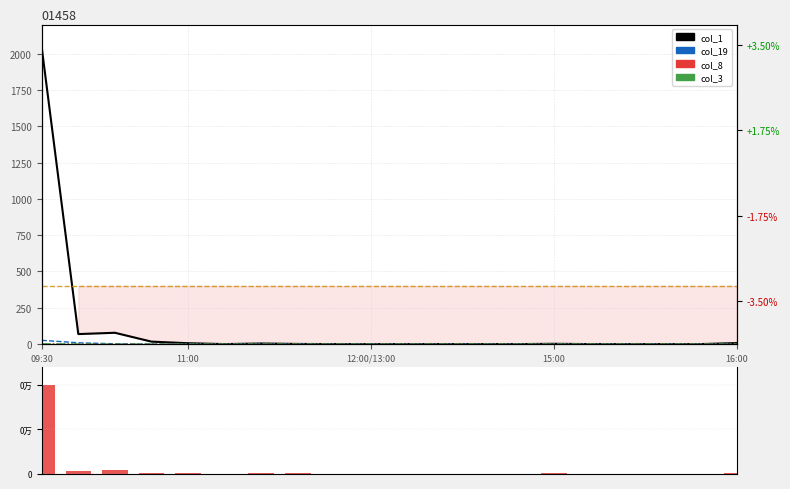

What is the sum of all col_3 values?

2